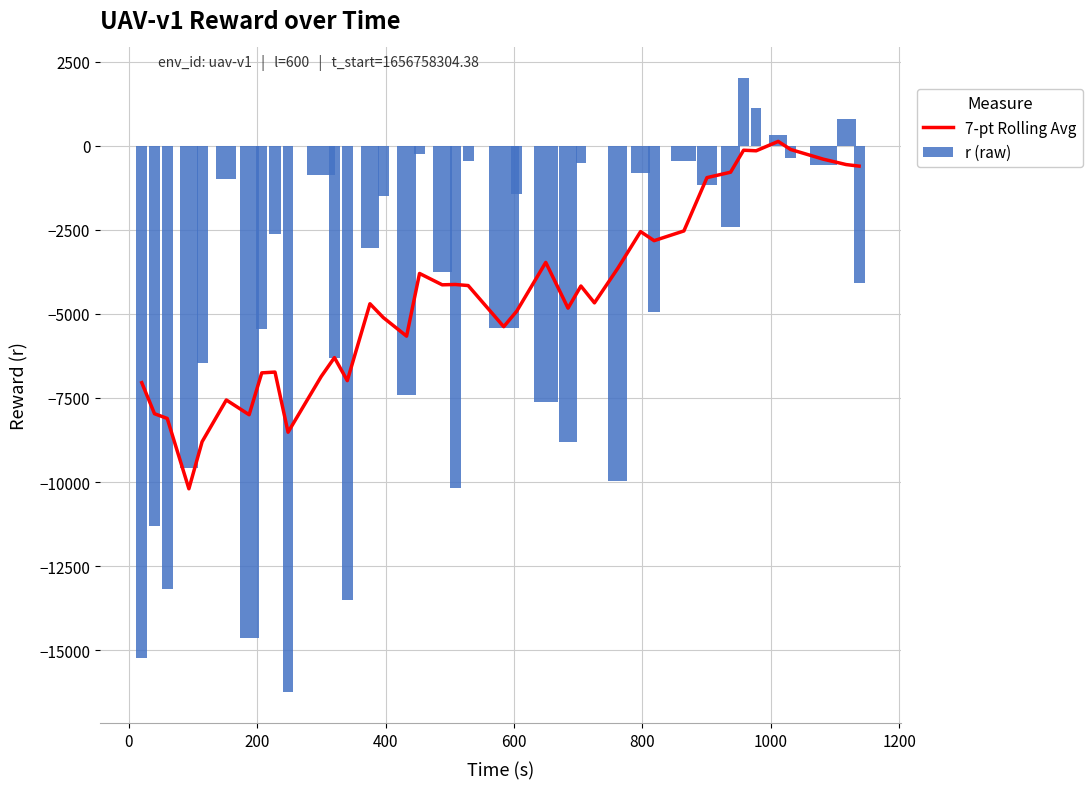

Does the chart contain any negative values?

Yes